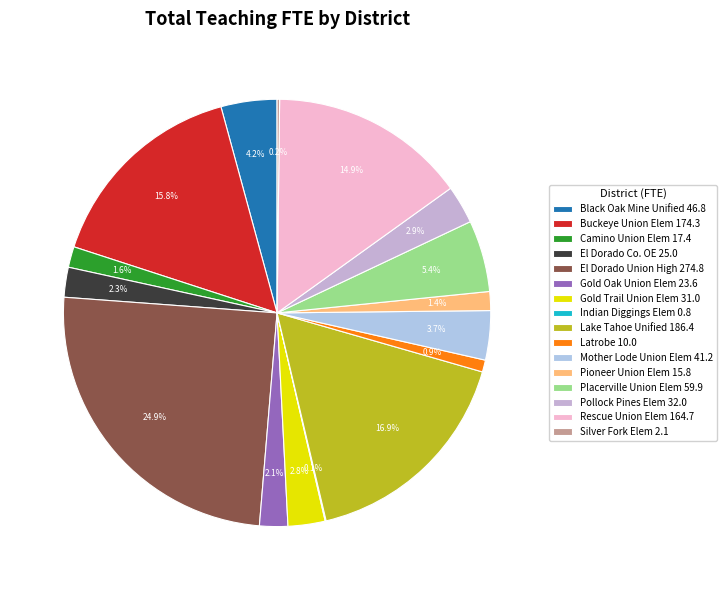

To the nearest percent, what is the average slice percentage?

6%